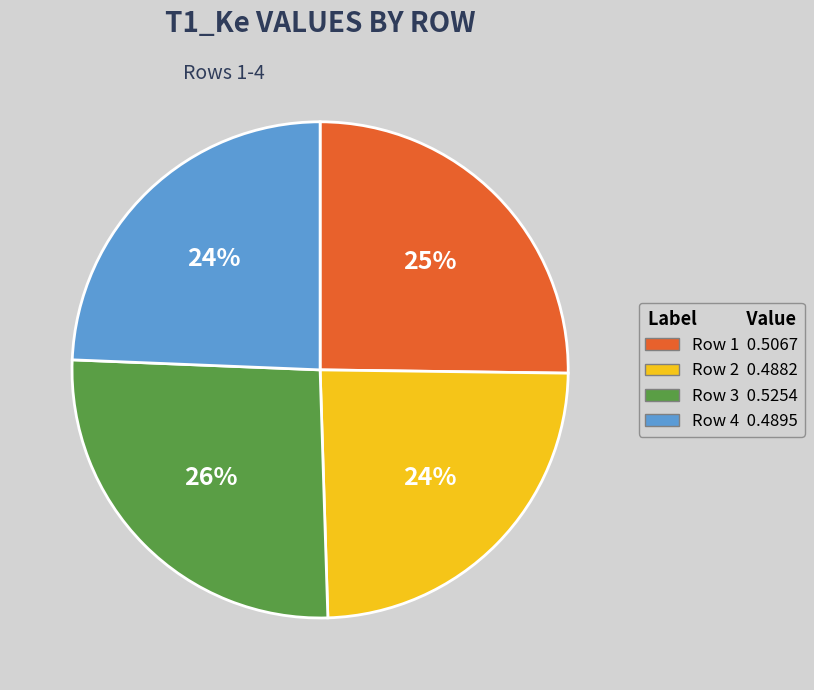

What is the largest slice in the pie chart?

Row 3